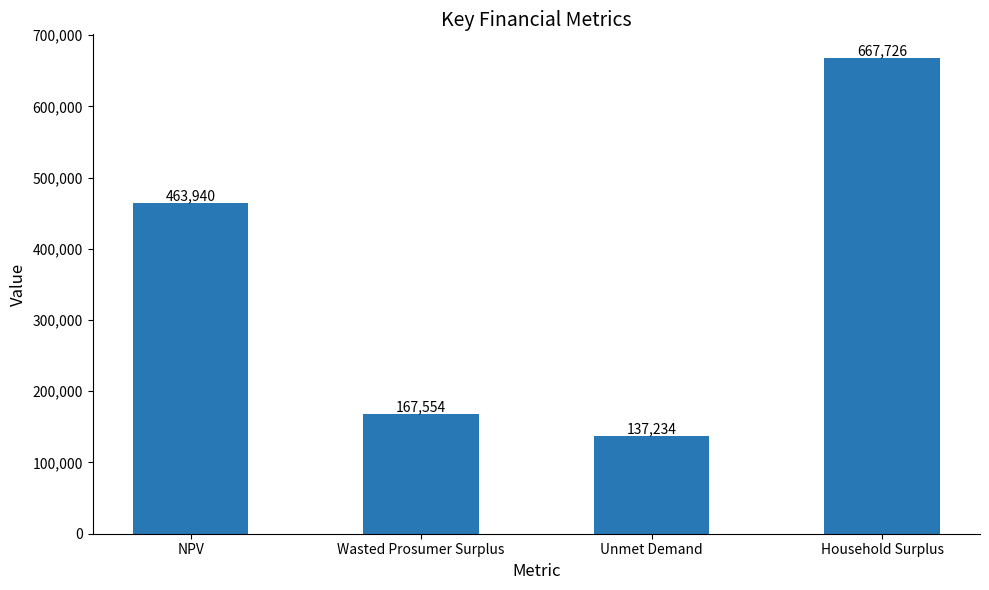

What is the difference between the maximum and minimum values?

530491.8